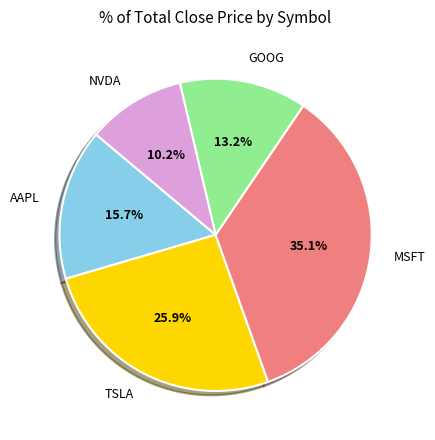

To the nearest percent, what is the average slice percentage?

20%